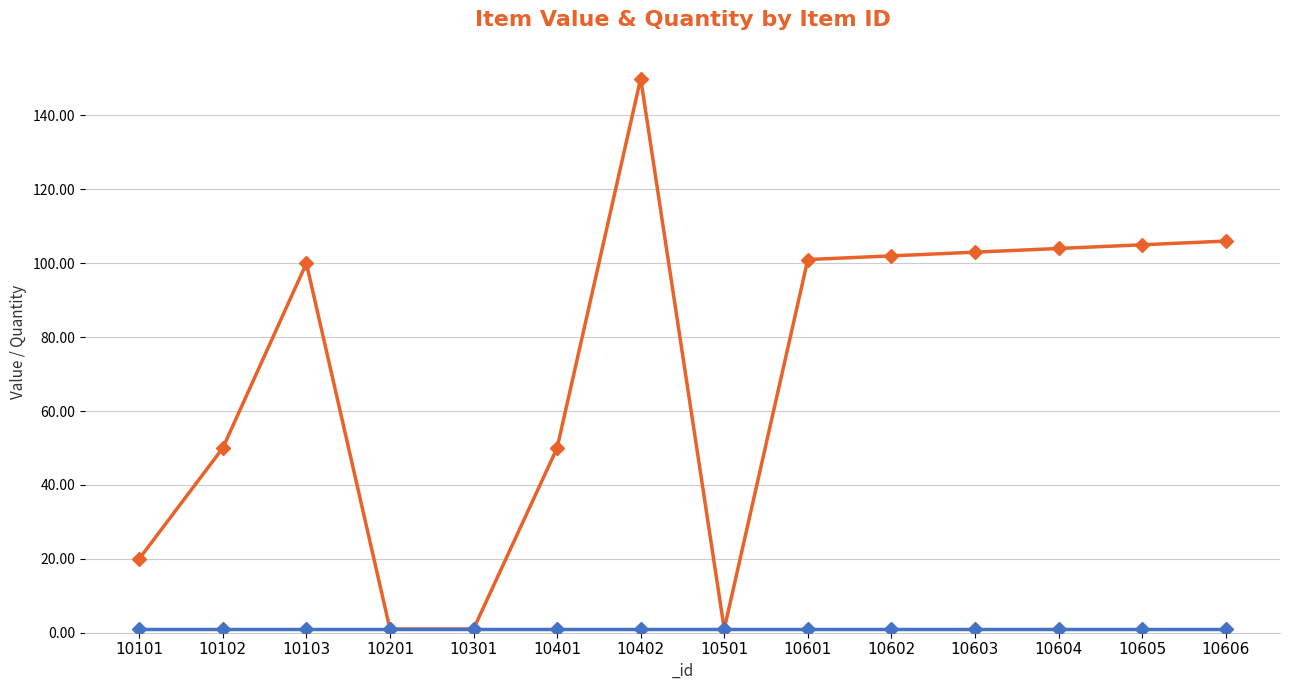

Approximately how many times larger is the value at 10401 compared to 10605?

0.5